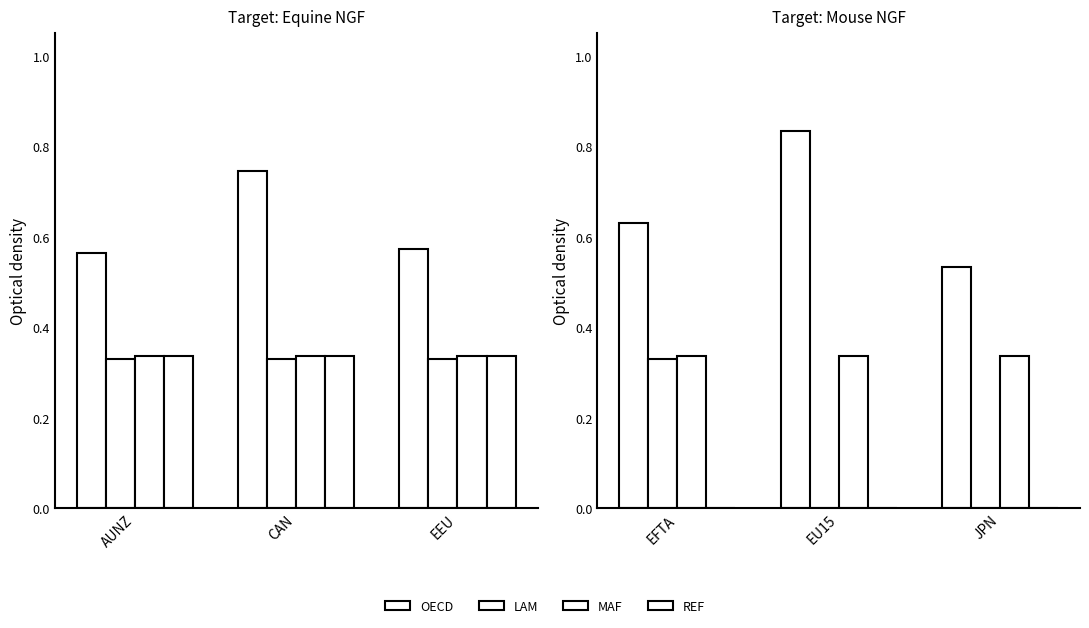

Which series has the largest total across all categories?

OECD